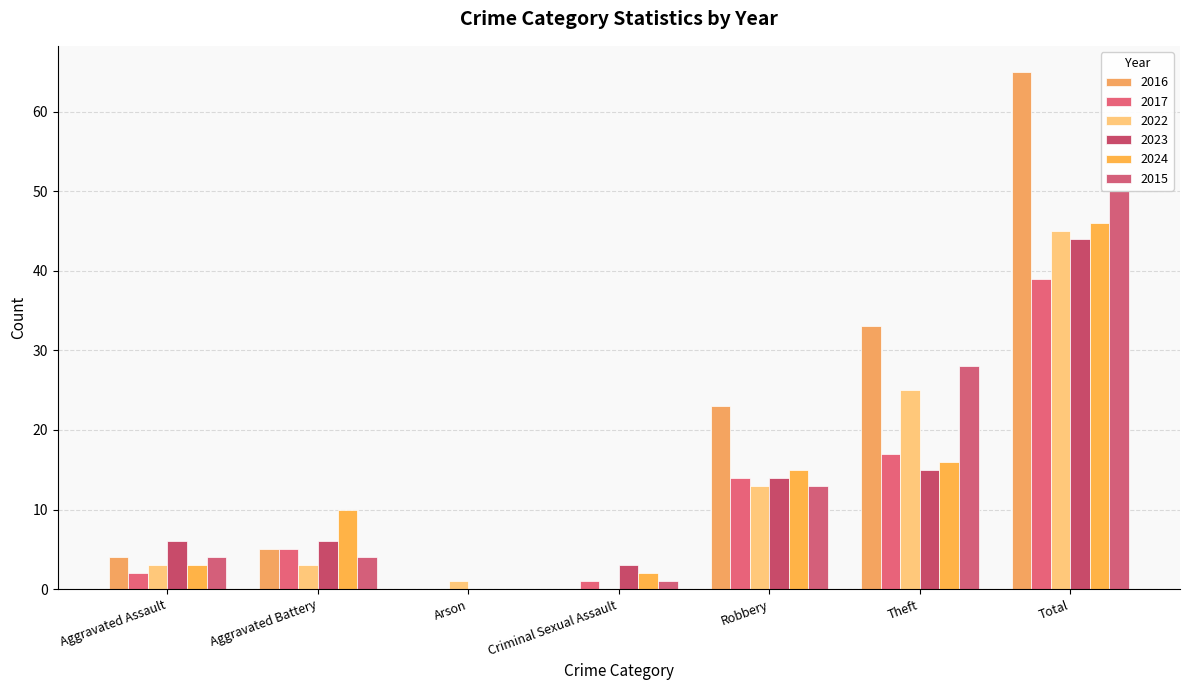

The 2015 series shows 28 at Theft. True or false?

True